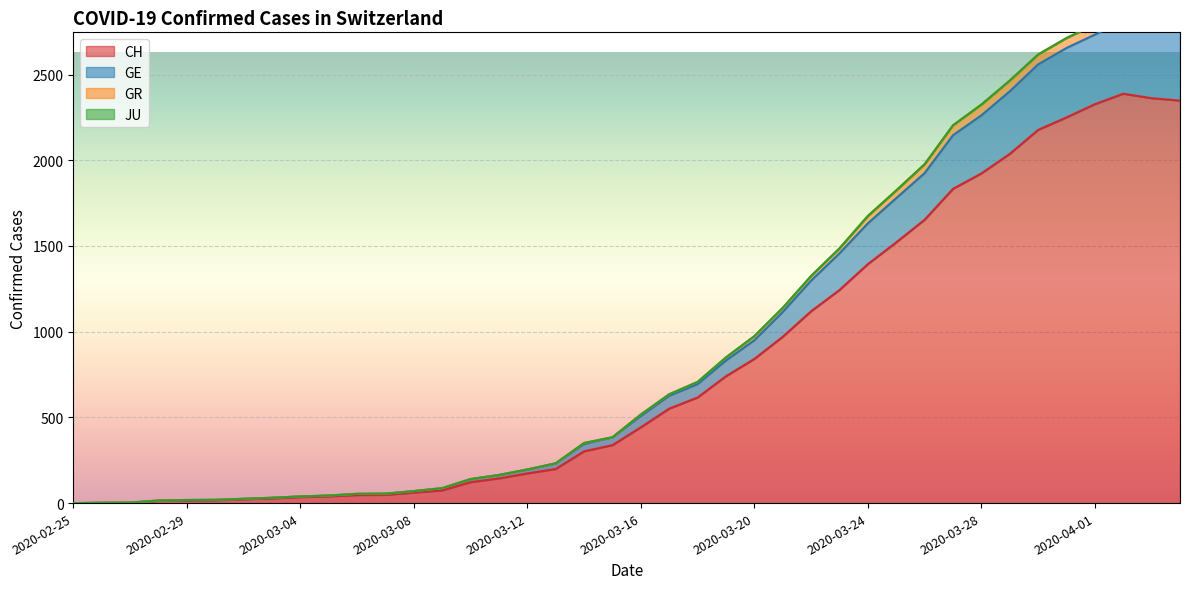

Does the chart display data point markers on the line(s)?

No